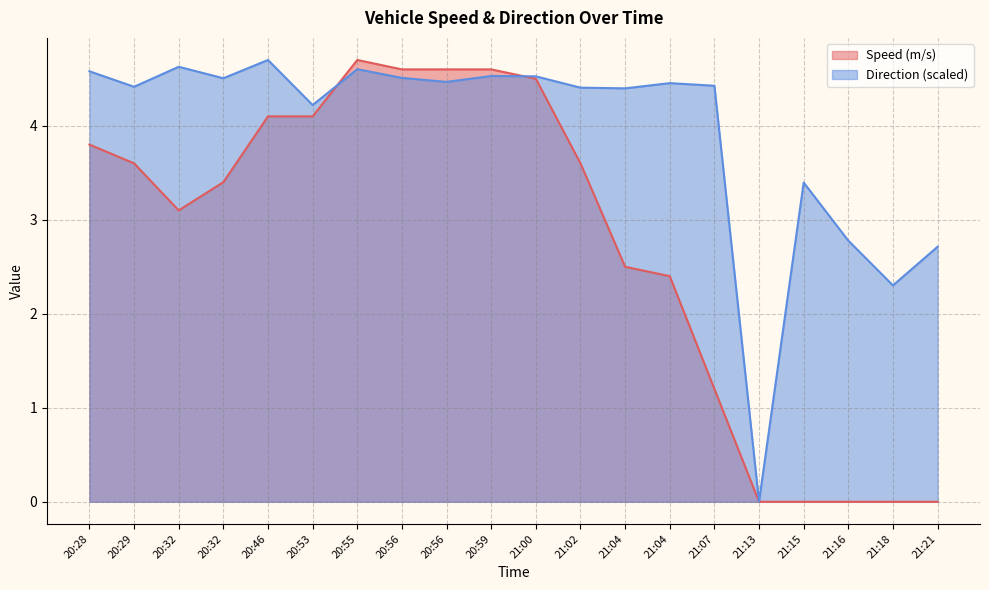

Reading right to left, extract all data points from this chart.

Speed (m/s): 21:21=0.0	21:18=0.0	21:16=0.0	21:15=0.0	21:13=0.0	21:07=1.2	21:04=2.4	21:04=2.5	21:02=3.6	21:00=4.5	20:59=4.6	20:56=4.6	20:56=4.6	20:55=4.7	20:53=4.1	20:46=4.1	20:32=3.4	20:32=3.1	20:29=3.6	20:28=3.8
Direction: 21:21=2.7	21:18=2.3	21:16=2.8	21:15=3.4	21:13=0.0	21:07=4.4	21:04=4.5	21:04=4.4	21:02=4.4	21:00=4.5	20:59=4.5	20:56=4.5	20:56=4.5	20:55=4.6	20:53=4.2	20:46=4.7	20:32=4.5	20:32=4.6	20:29=4.4	20:28=4.6